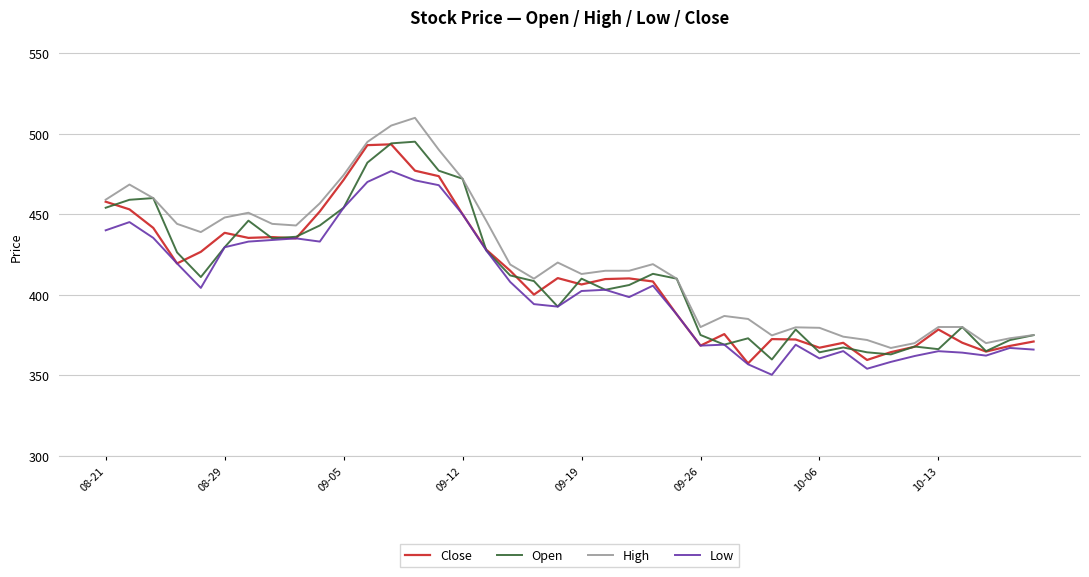

What is the greatest value displayed?

509.8